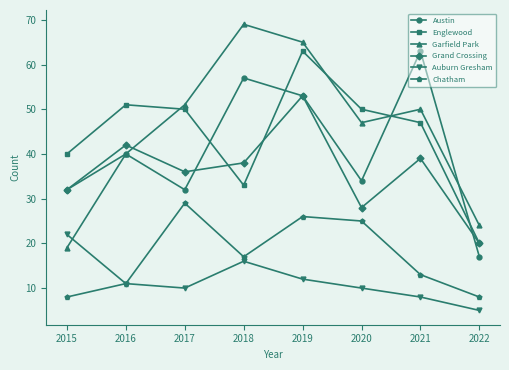

Reading right to left, list all the values displayed in this chart.

Austin: 2022=17	2021=63	2020=34	2019=53	2018=57	2017=32	2016=40	2015=32
Englewood: 2022=20	2021=47	2020=50	2019=63	2018=33	2017=50	2016=51	2015=40
Garfield Park: 2022=24	2021=50	2020=47	2019=65	2018=69	2017=51	2016=40	2015=19
Grand Crossing: 2022=20	2021=39	2020=28	2019=53	2018=38	2017=36	2016=42	2015=32
Auburn Gresham: 2022=5	2021=8	2020=10	2019=12	2018=16	2017=10	2016=11	2015=22
Chatham: 2022=8	2021=13	2020=25	2019=26	2018=17	2017=29	2016=11	2015=8